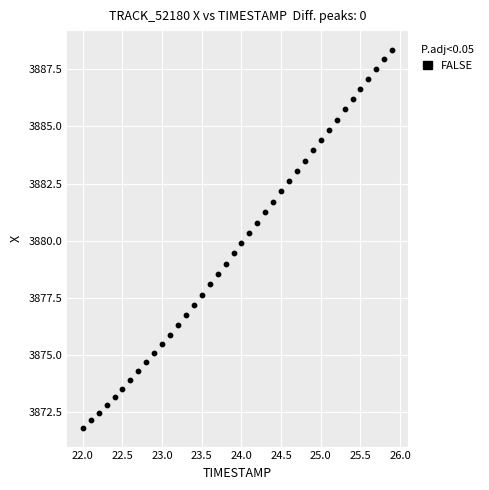

What is the range of X values (max minus min)?

3.9